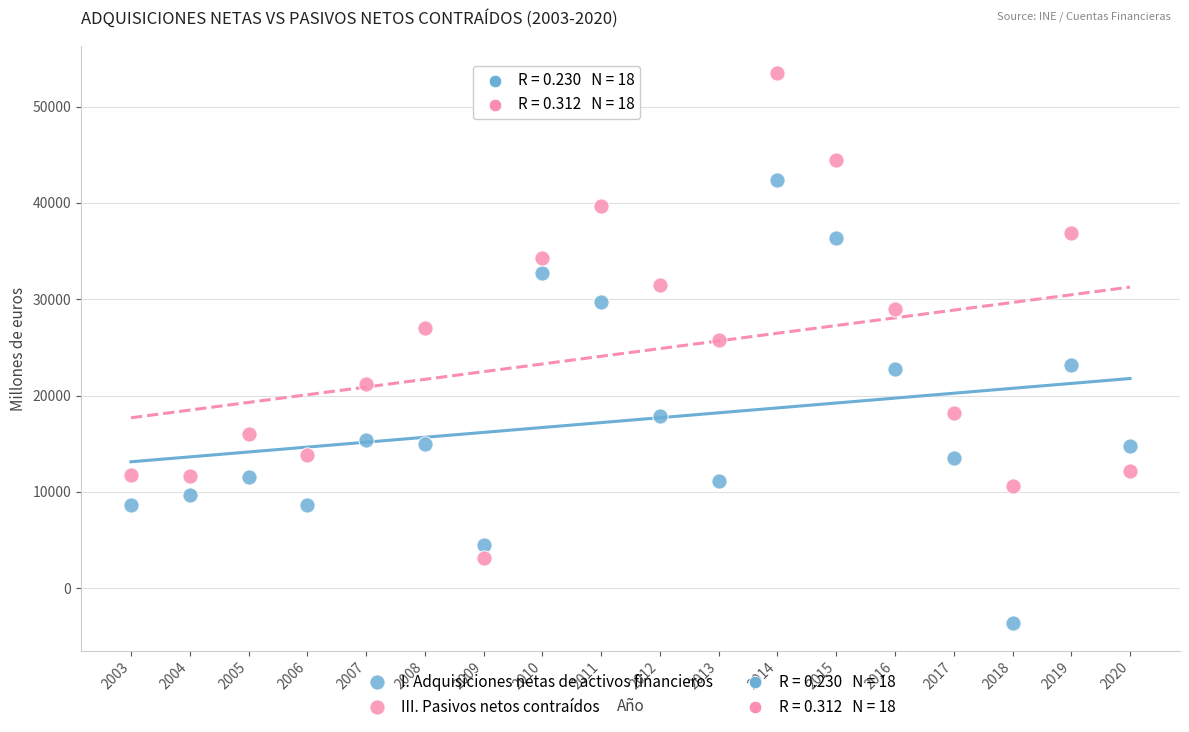

What is the X range (max minus min) for the scatter plot?

17